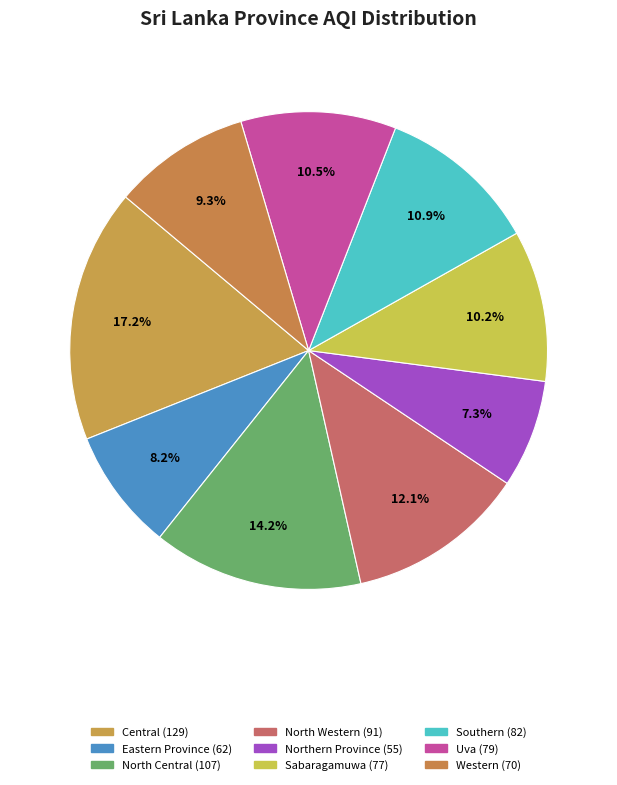

Is the sum of North Central and Uva greater than half?

No